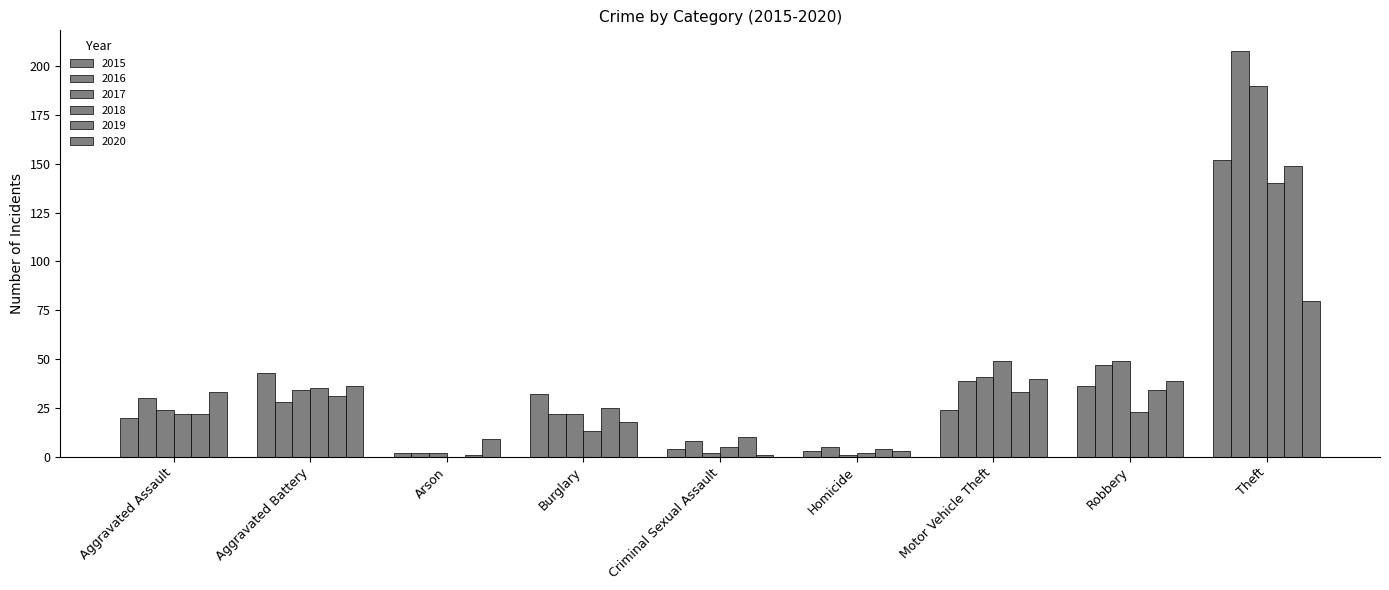

Does the chart contain stacked bars?

No